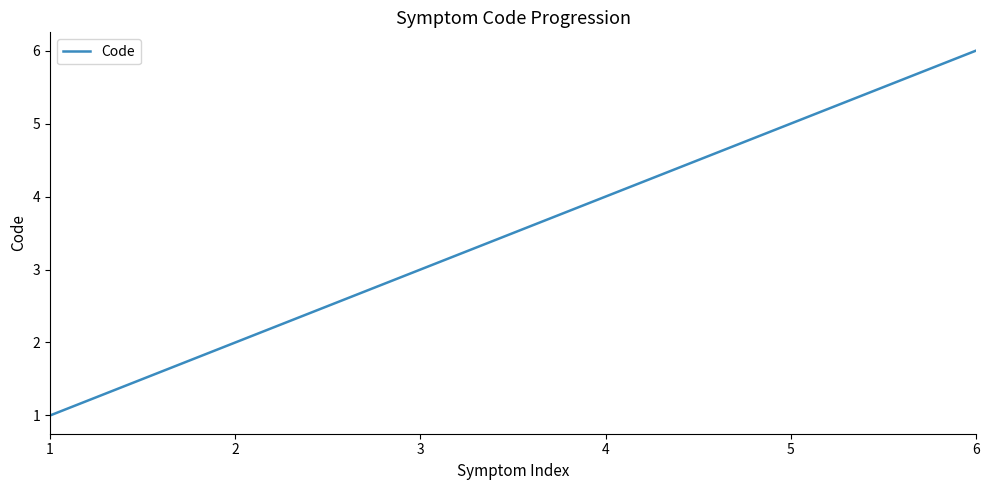

What is the change in value from 1 to 6?

+5